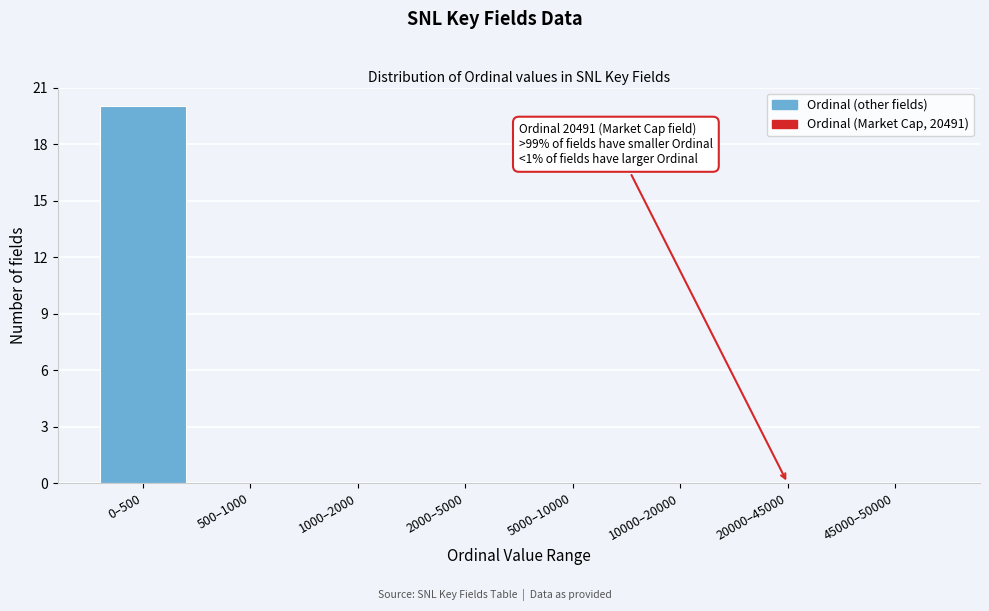

Reading left to right, list all the values displayed in this chart.

0–500=20	500–1000=0	1000–2000=0	2000–5000=0	5000–10000=0	10000–20000=0	20000–45000=0	45000–50000=0